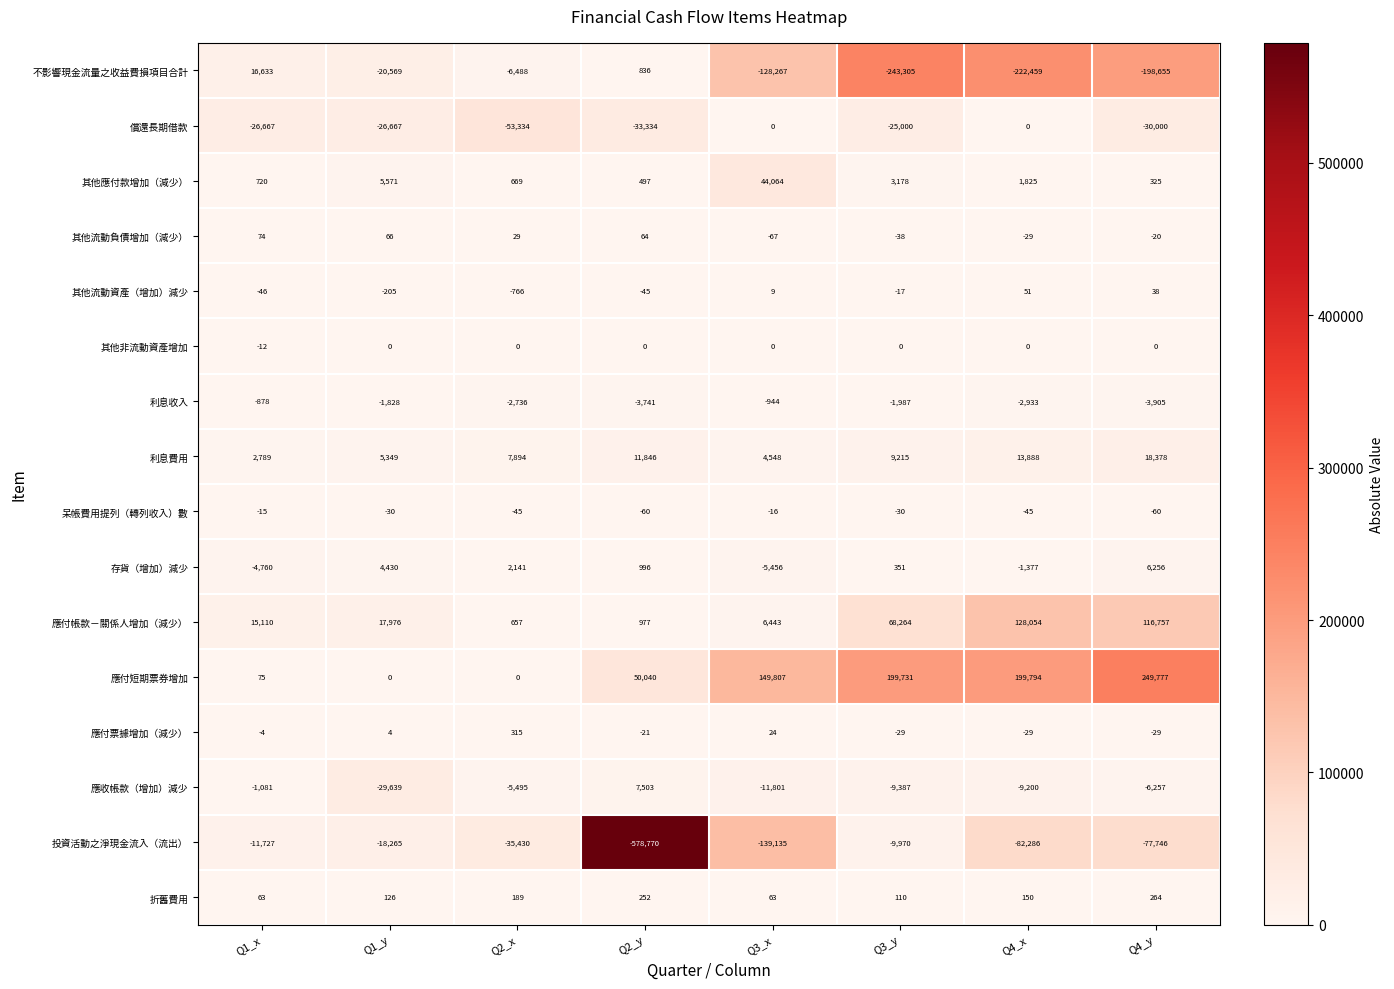

At Q1_x, list the series in order from largest to smallest.

不影響現金流量之收益費損項目合計, 應付帳款－關係人增加（減少）, 利息費用, 其他應付款增加（減少）, 應付短期票券增加, 其他流動負債增加（減少）, 折舊費用, 應付票據增加（減少）, 其他非流動資產增加, 呆帳費用提列（轉列收入）數, 其他流動資產（增加）減少, 利息收入, 應收帳款（增加）減少, 存貨（增加）減少, 投資活動之淨現金流入（流出）, 償還長期借款